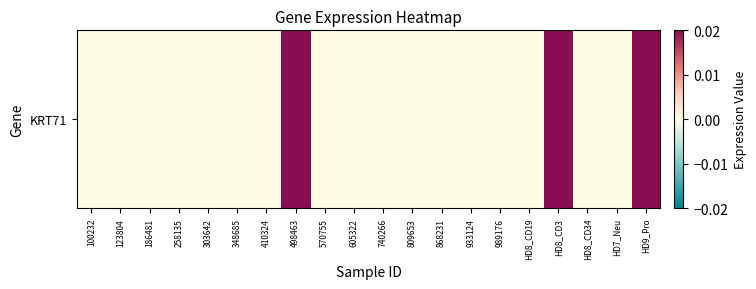

At which category does the chart reach its minimum across all series?

100232